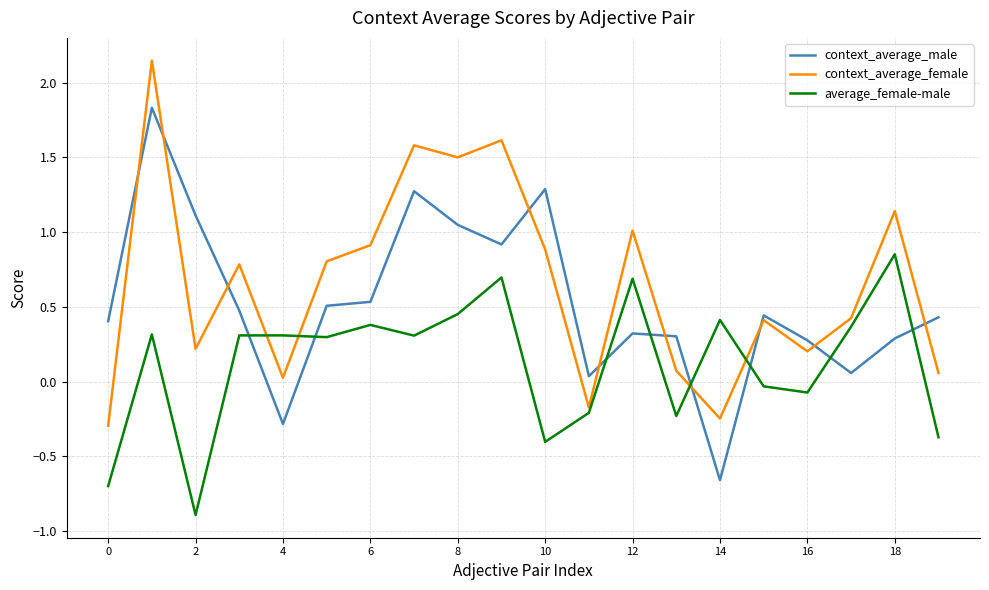

Which series ends up on top after the final intersection of average_female-male and context_average_male?

context_average_male